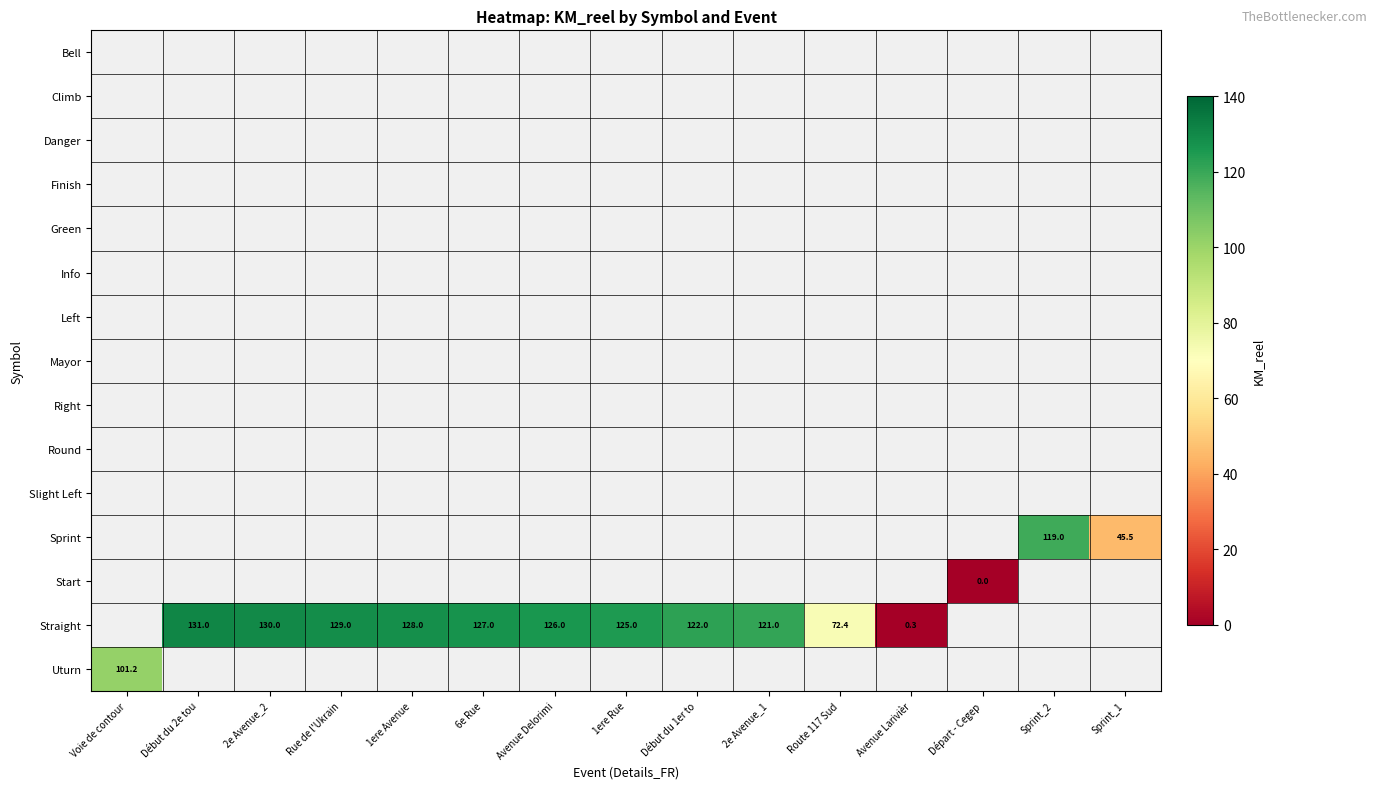

The Straight series shows 186.0 at 2e Avenue_2. True or false?

False